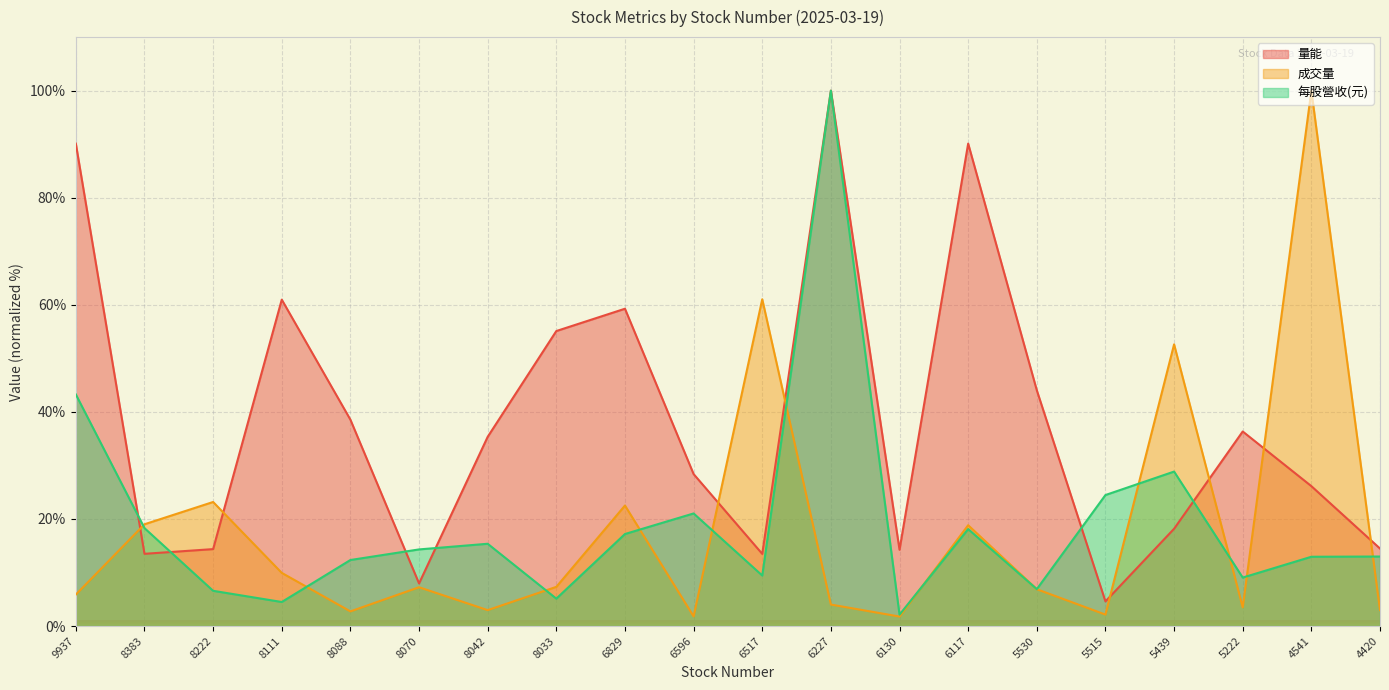

Reading left to right, extract all data points from this chart.

量能: 9937=90.1	8383=13.5	8222=14.4	8111=61.0	8088=38.5	8070=8.0	8042=35.3	8033=55.1	6829=59.3	6596=28.4	6517=13.5	6227=100.0	6130=14.3	6117=90.1	5530=44.0	5515=4.6	5439=18.2	5222=36.3	4541=26.1	4420=14.5
成交量: 9937=5.9	8383=19.0	8222=23.2	8111=9.9	8088=2.7	8070=7.3	8042=3.0	8033=7.3	6829=22.5	6596=1.8	6517=61.0	6227=4.0	6130=1.8	6117=18.8	5530=6.9	5515=2.1	5439=52.6	5222=3.5	4541=100.0	4420=3.0
每股營收(元): 9937=43.3	8383=18.3	8222=6.6	8111=4.5	8088=12.3	8070=14.3	8042=15.4	8033=5.1	6829=17.2	6596=21.0	6517=9.4	6227=100.0	6130=2.1	6117=18.1	5530=6.9	5515=24.5	5439=28.9	5222=9.1	4541=12.9	4420=13.0